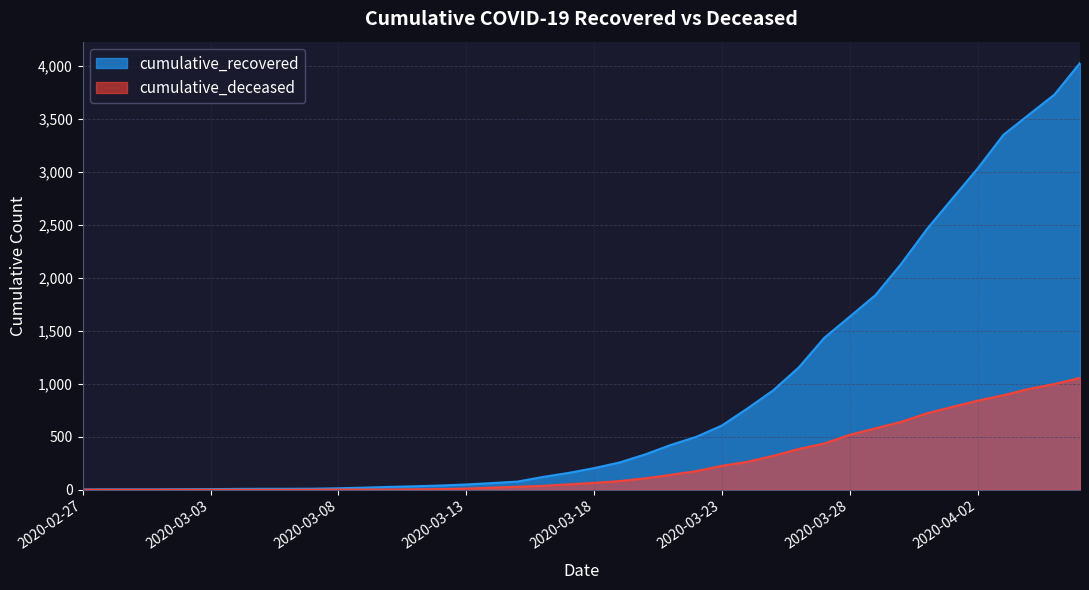

Reading left to right, transcribe all the data shown in this chart.

cumulative_recovered: 2020-02-27=3	2020-03-01=4	2020-03-07=10	2020-03-14=63	2020-03-21=423	2020-03-28=1635	2020-04-04=3540	2020-04-06=4028	2020-03-16=121	2020-03-23=607	2020-03-30=2130	2020-04-01=2746	2020-04-02=3033	2020-04-03=3349	2020-03-11=33	2020-03-18=204	2020-03-25=938	2020-04-05=3730
cumulative_deceased: 2020-02-27=0	2020-03-01=0	2020-03-07=1	2020-03-14=20	2020-03-21=141	2020-03-28=519	2020-04-04=952	2020-04-06=1056	2020-03-16=37	2020-03-23=226	2020-03-30=640	2020-04-01=782	2020-04-02=841	2020-04-03=892	2020-03-11=4	2020-03-18=65	2020-03-25=320	2020-04-05=998